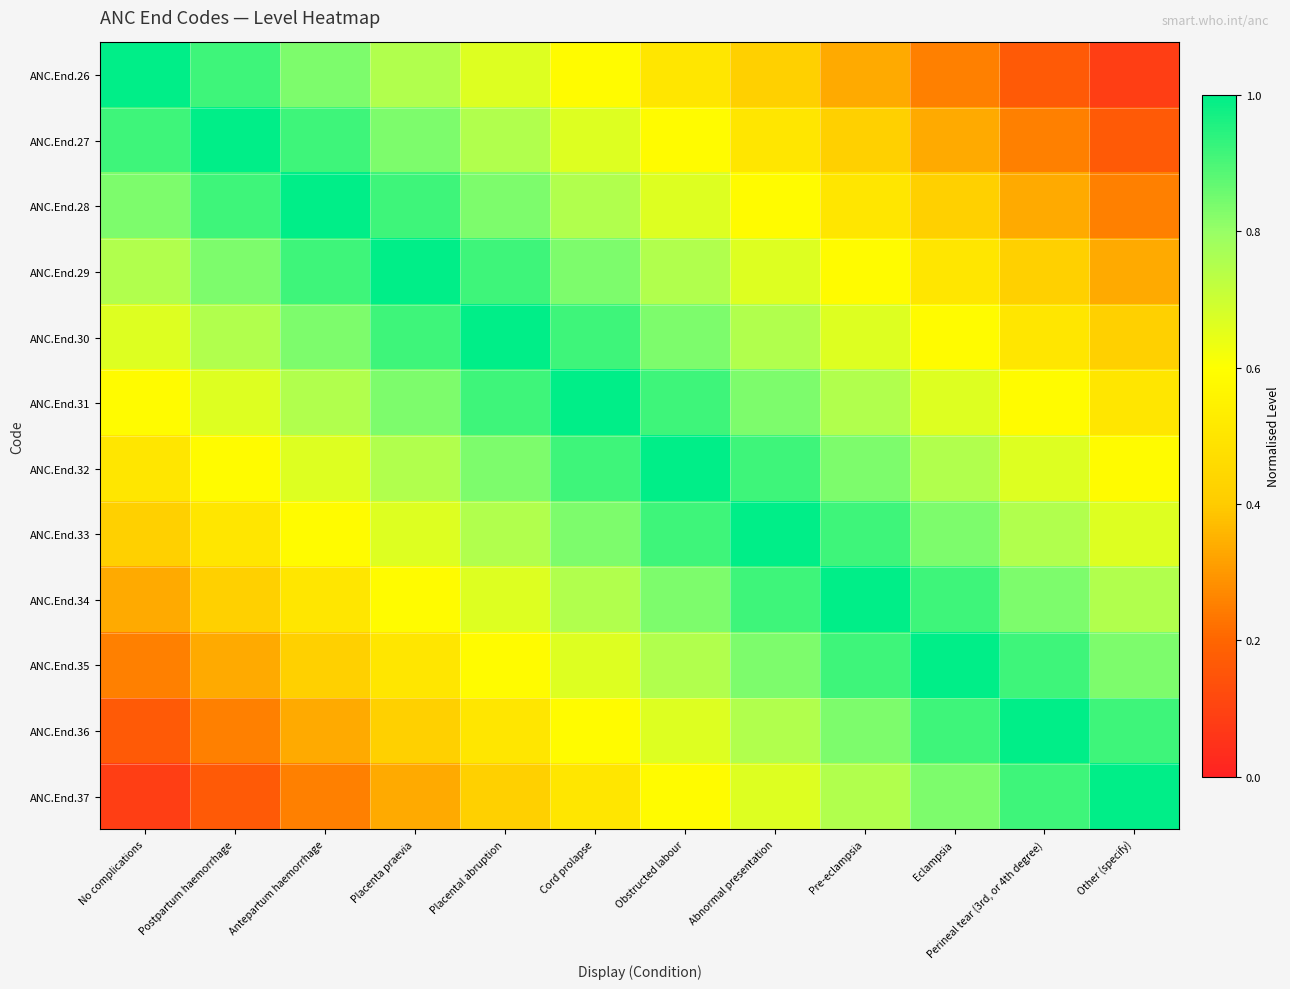

Which label corresponds to the largest value in the chart?

No complications